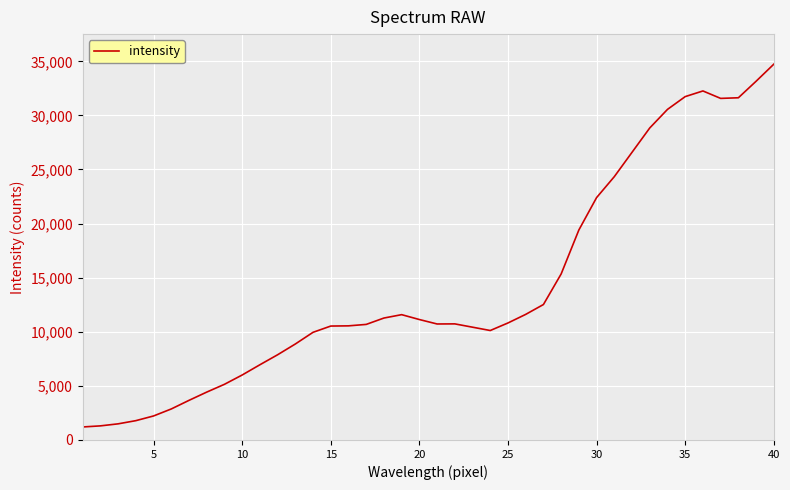

What is the difference between the maximum and minimum values?

33532